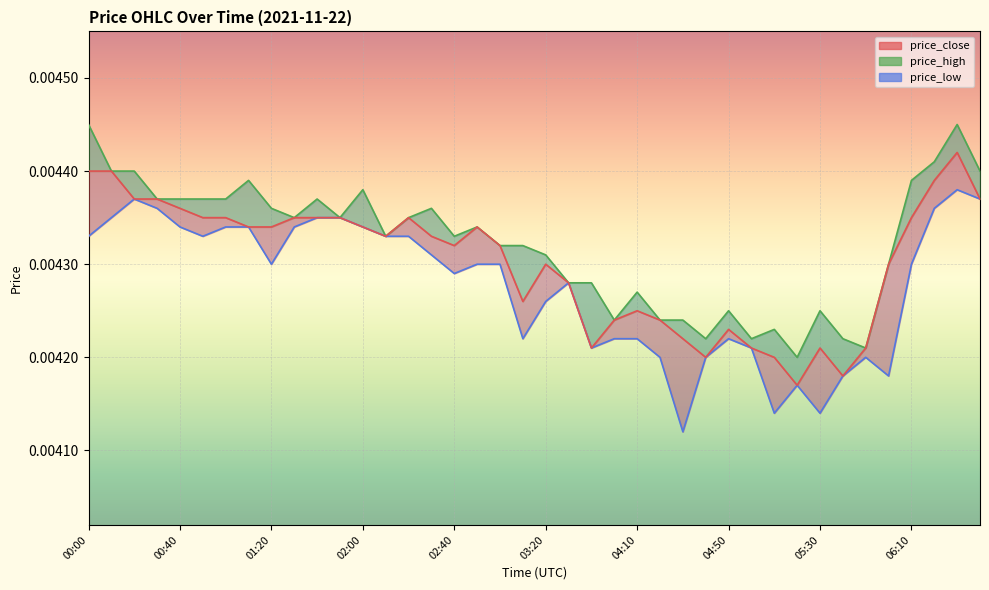

At which category does price_low reach its first local valley?

00:50